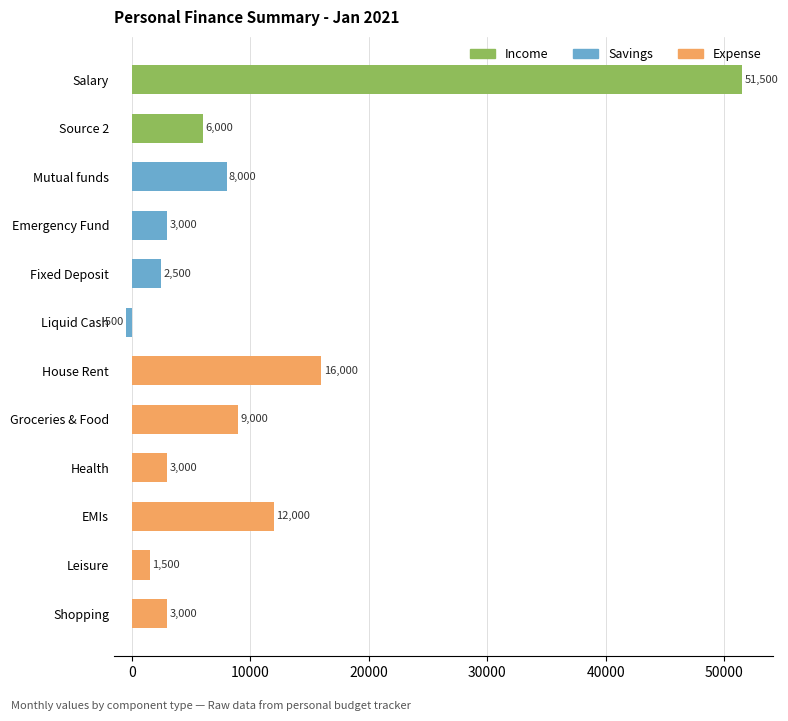

Between Groceries & Food and Salary, which is larger?

Salary